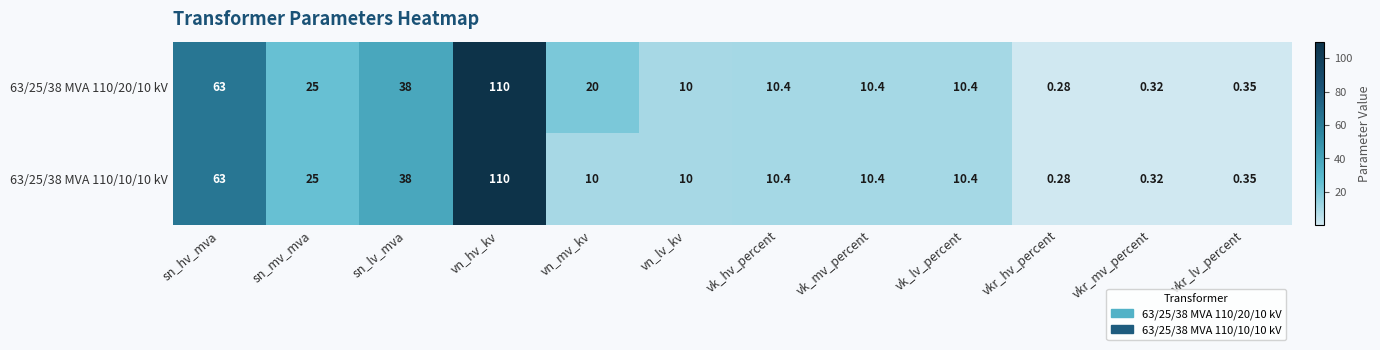

Which category has the lowest value across all series?

vkr_hv_percent